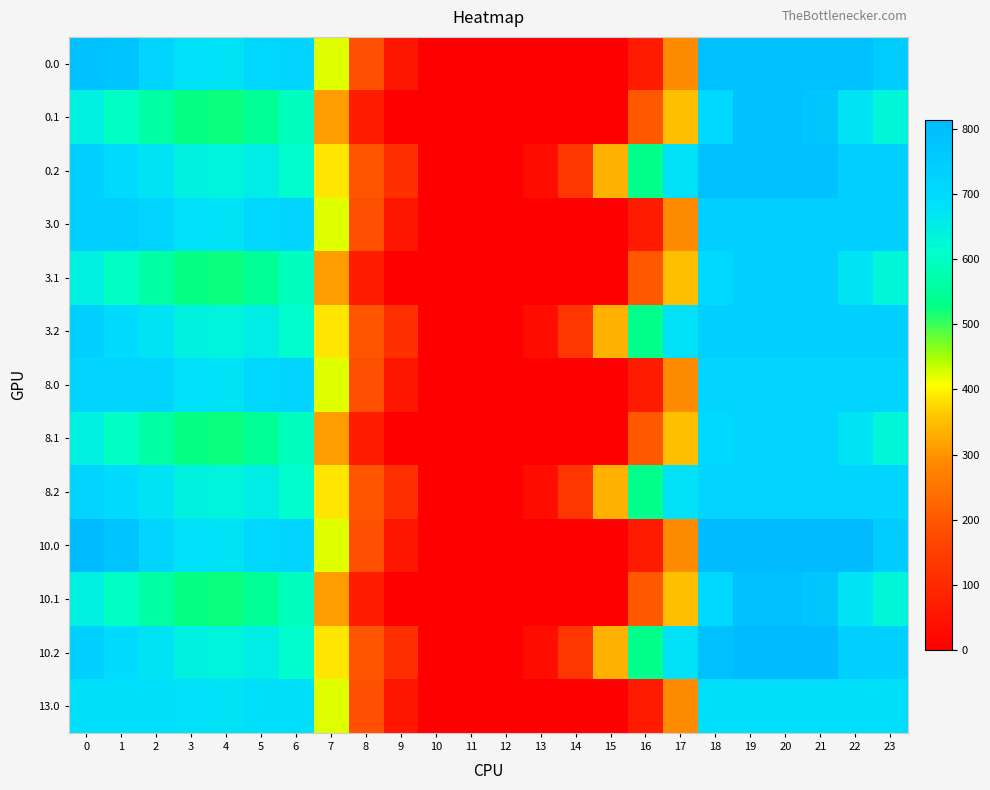

Rank the series by their maximum value, from lowest to highest.

13.0, 8.0, 8.1, 8.2, 3.0, 3.1, 3.2, 0.0, 0.1, 0.2, 10.1, 10.0, 10.2